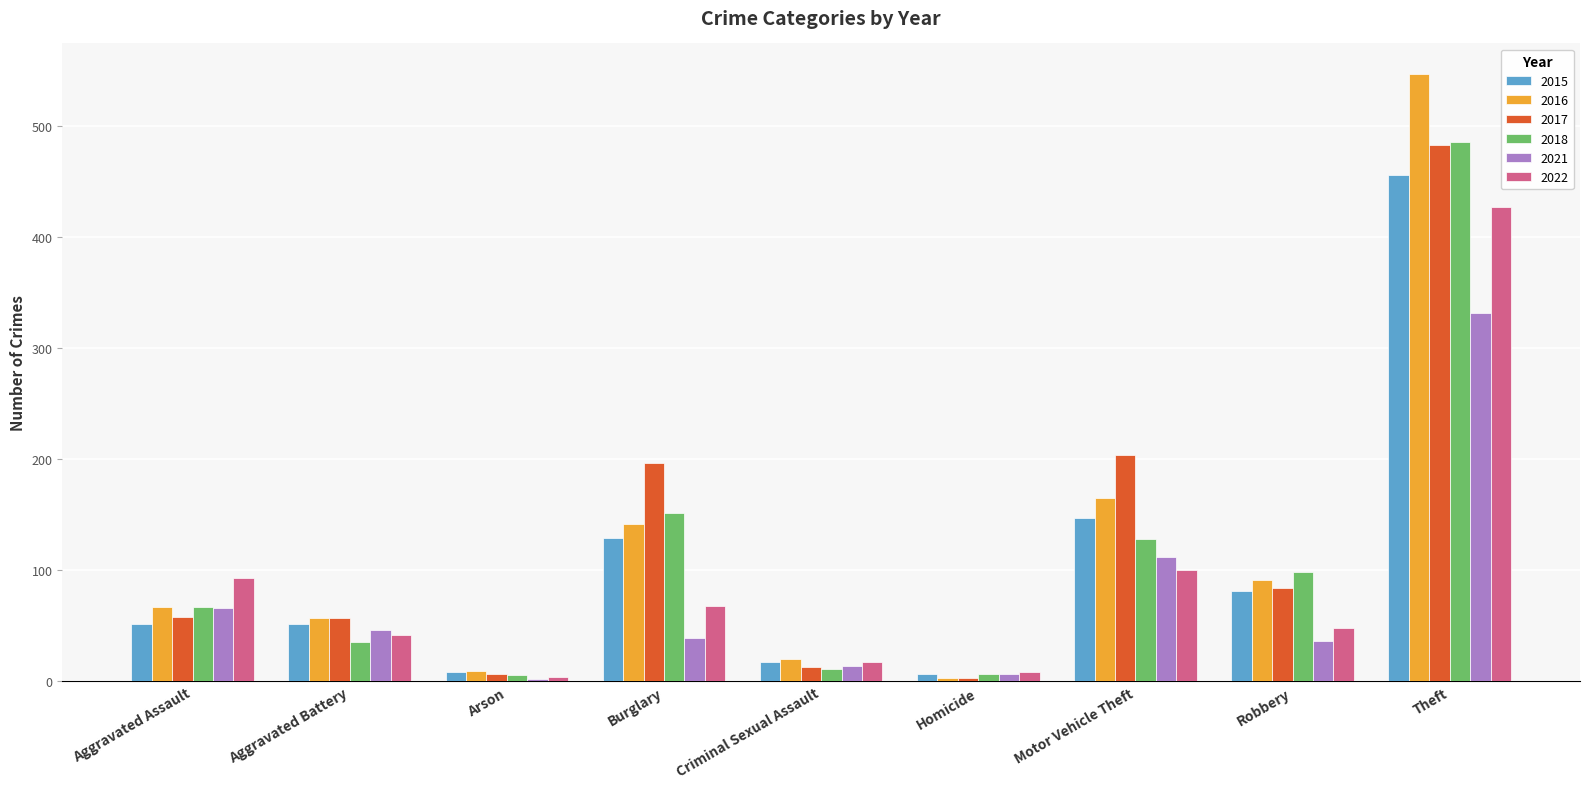

Where is 2021 nearest to the value 167?

Motor Vehicle Theft